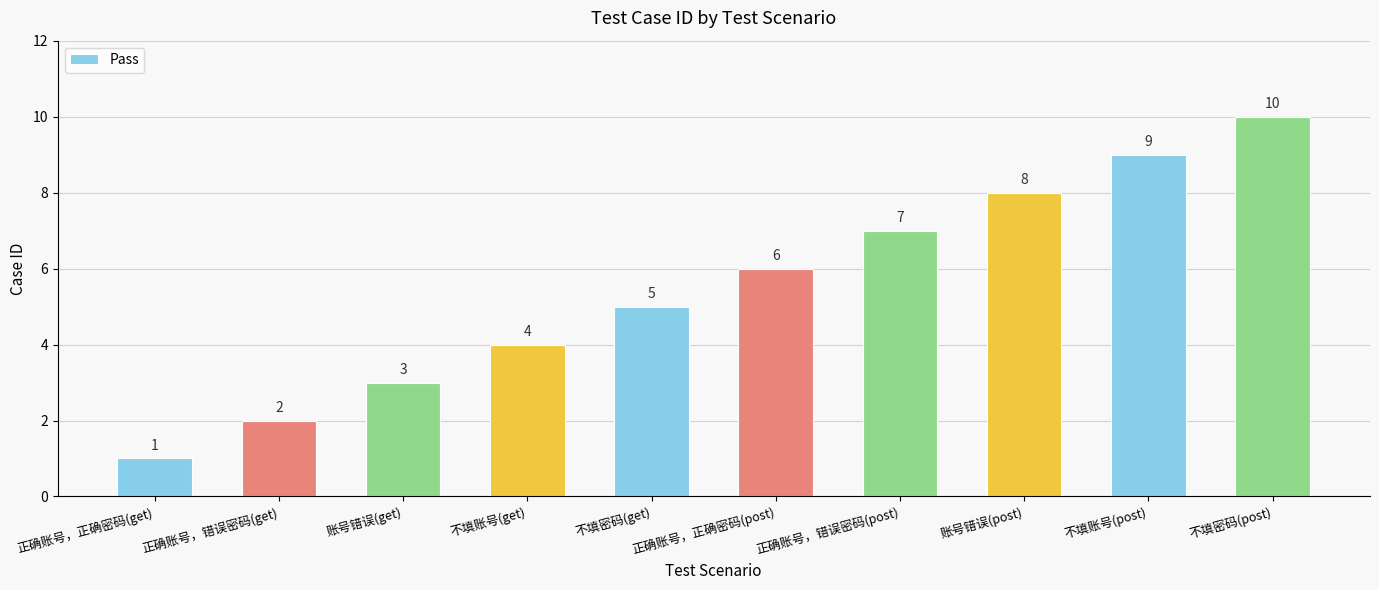

List the labels in order of value, smallest first.

正确账号，正确密码(get), 正确账号，错误密码(get), 账号错误(get), 不填账号(get), 不填密码(get), 正确账号，正确密码(post), 正确账号，错误密码(post), 账号错误(post), 不填账号(post), 不填密码(post)